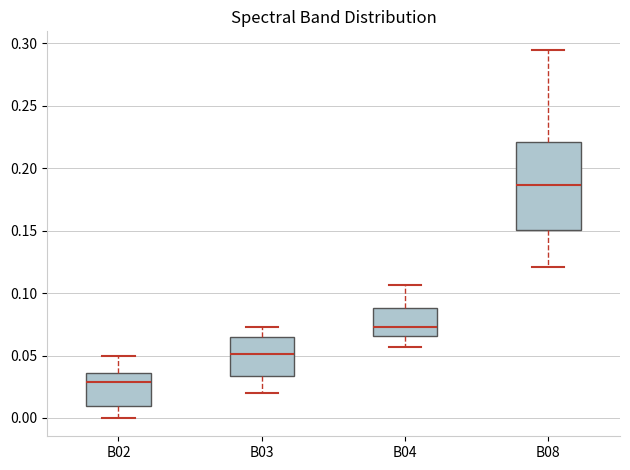

Reading left to right, transcribe this box plot: for each box, give where its median line is, the range the box spans, and where its two whiskers end, as read against the y-axis. The values are not printed on the chart, so give them approximately, as read against the axis.

B02: median 0.030, box 0.010 to 0.035, whiskers 0.000 to 0.050
B03: median 0.050, box 0.035 to 0.065, whiskers 0.020 to 0.075
B04: median 0.075, box 0.065 to 0.090, whiskers 0.055 to 0.105
B08: median 0.185, box 0.150 to 0.220, whiskers 0.120 to 0.295